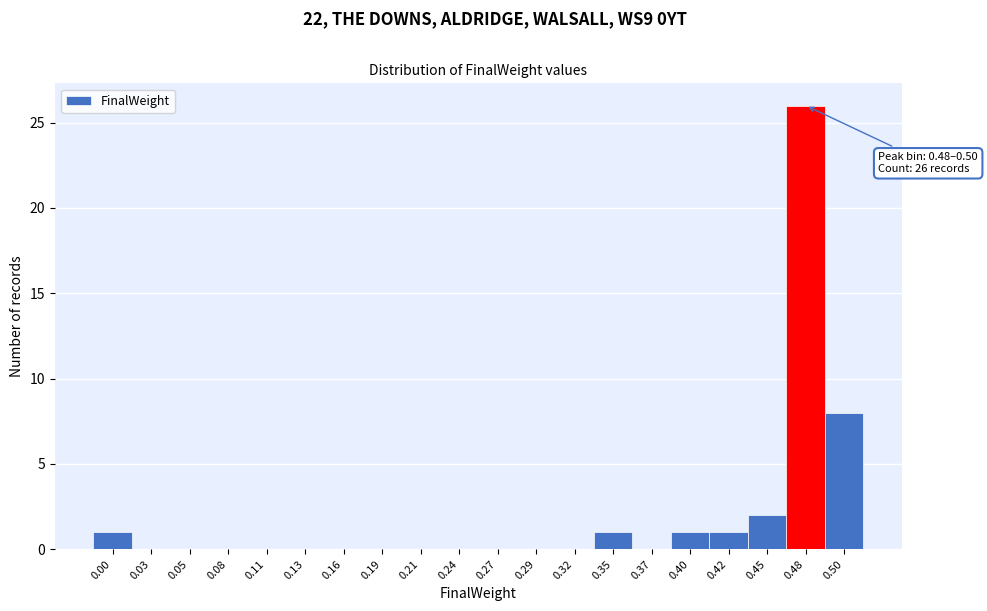

Reading left to right, extract all data points from this chart.

0.00=1	0.03=0	0.05=0	0.08=0	0.11=0	0.13=0	0.16=0	0.19=0	0.21=0	0.24=0	0.27=0	0.29=0	0.32=0	0.35=1	0.37=0	0.40=1	0.42=1	0.45=2	0.48=26	0.50=8